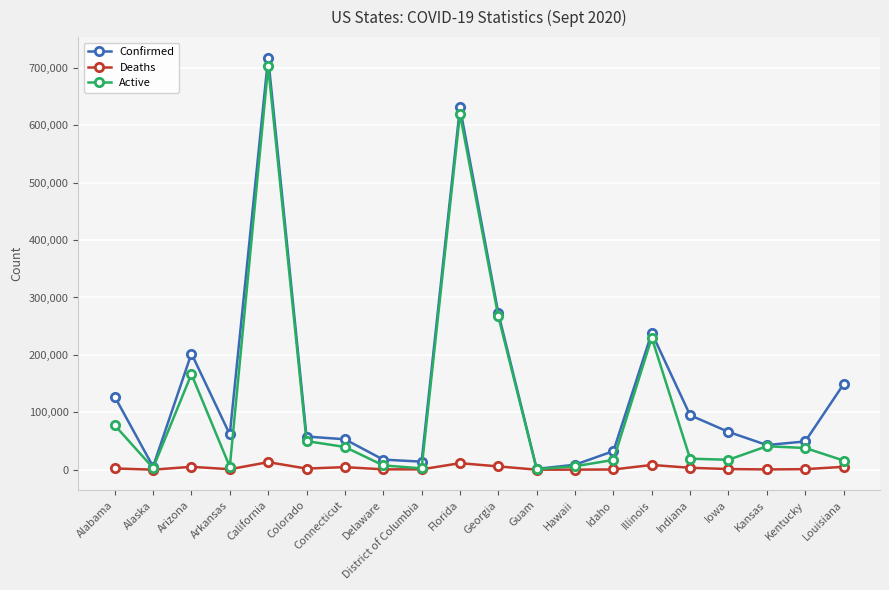

What is the value of the Confirmed point at the 3rd from the left?

202342